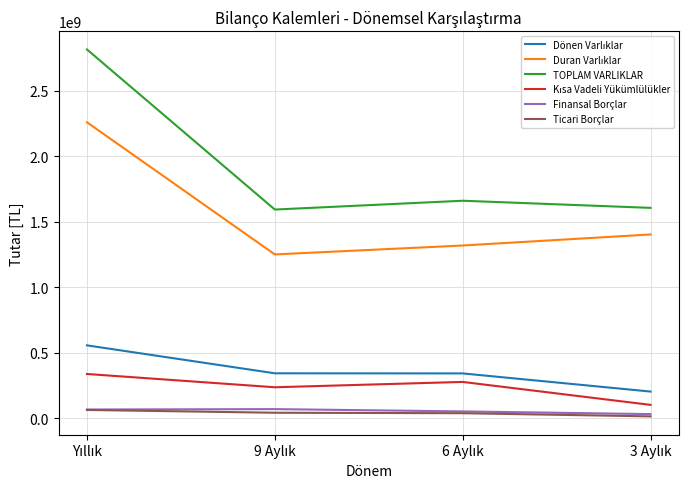

What is the maximum value for TOPLAM VARLIKLAR?

2814282502